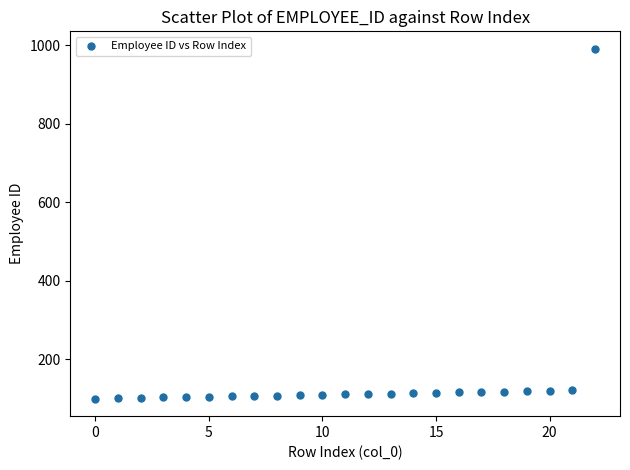

What is the range of Y values (max minus min)?

891